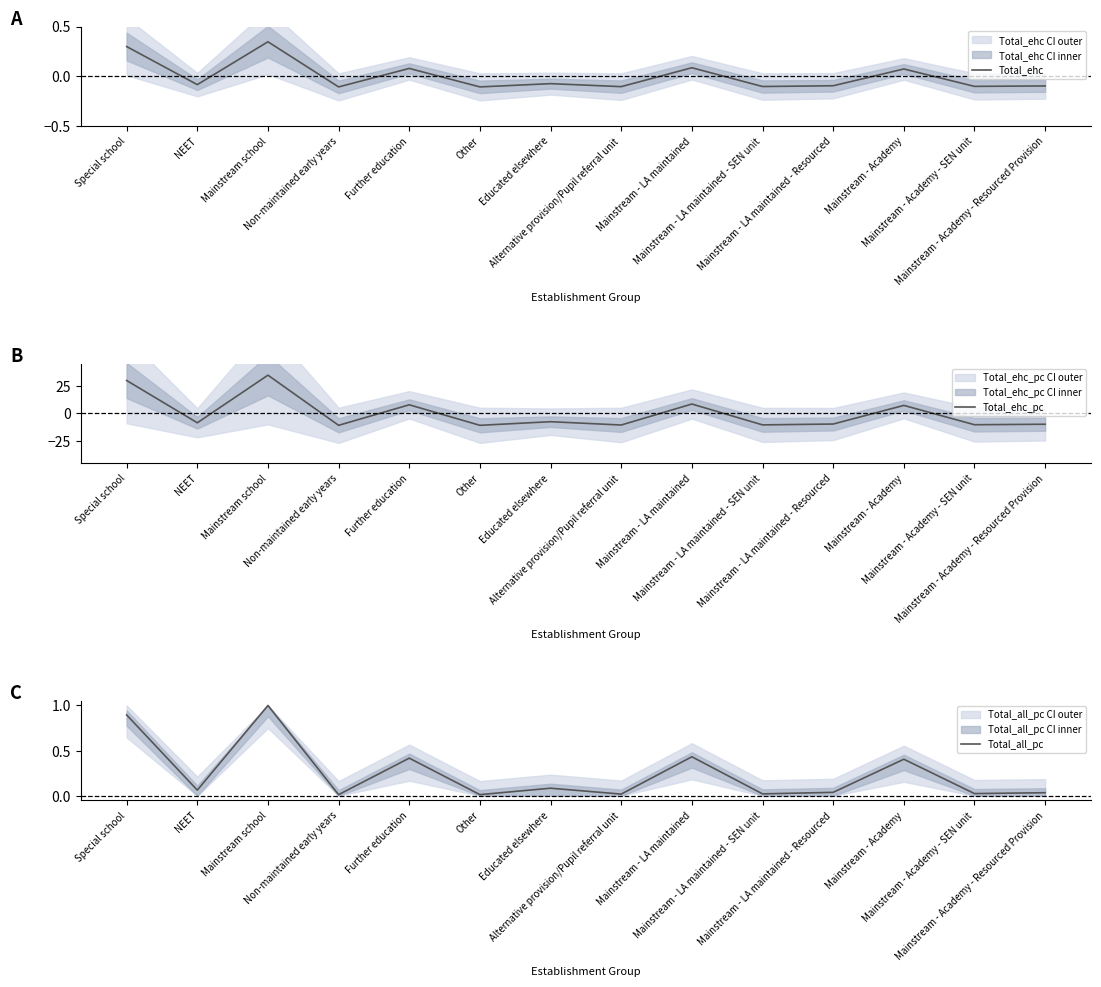

Reading left to right, what are all the values shown in this chart?

Total_ehc: 0.3	-0.1	0.3	-0.1	0.1	-0.1	-0.1	-0.1	0.1	-0.1	-0.1	0.1	-0.1	-0.1
Total_ehc_pc: 29.8	-8.5	34.7	-10.8	7.8	-10.8	-7.5	-10.5	8.5	-10.4	-9.6	7.3	-10.2	-9.8
Total_all_pc: 0.9	0.1	1.0	0.0	0.4	0.0	0.1	0.0	0.4	0.0	0.0	0.4	0.0	0.0